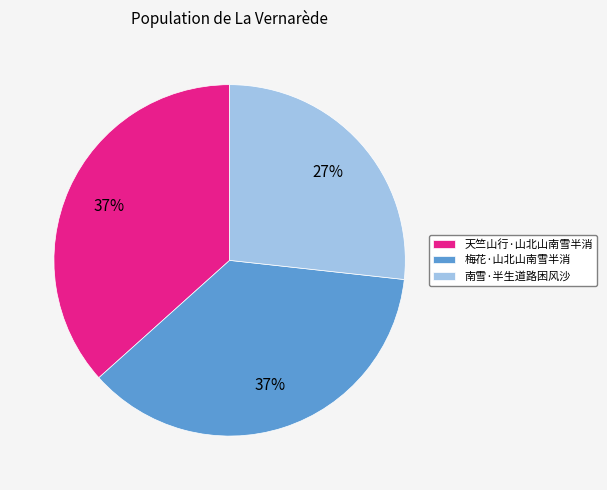

Is it true that 梅花·山北山南雪半消 is 37% of the pie?

True